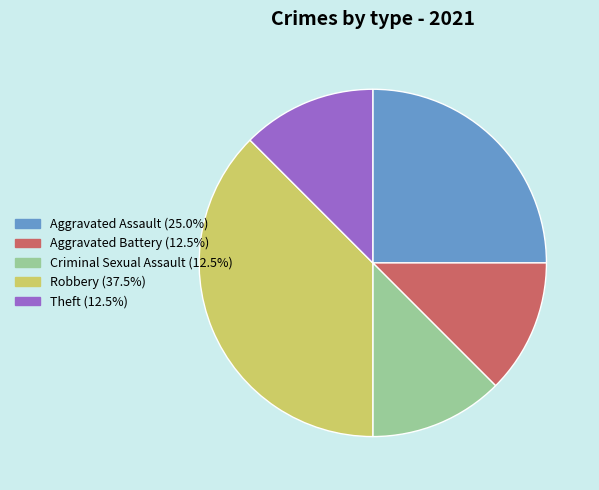

The Robbery slice represents 44% of the pie. True or false?

False